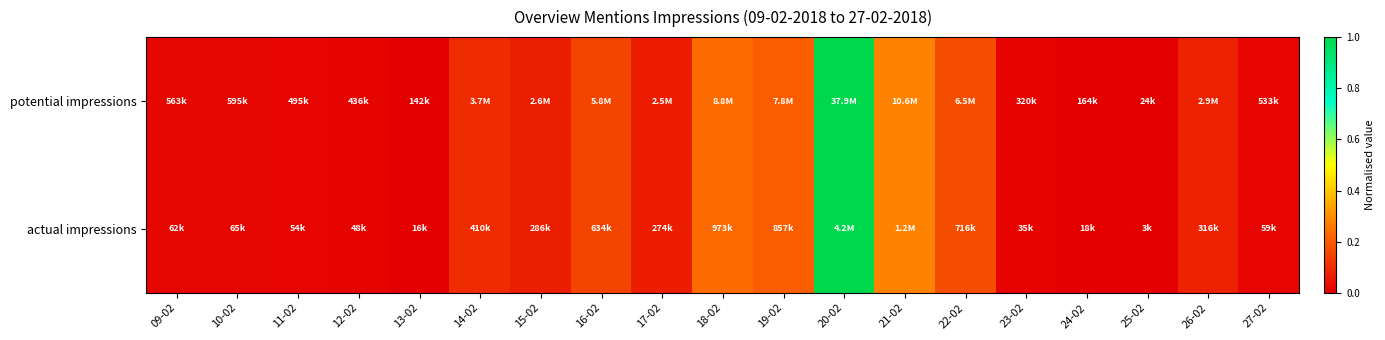

What is the maximum value shown in the chart?

1.0